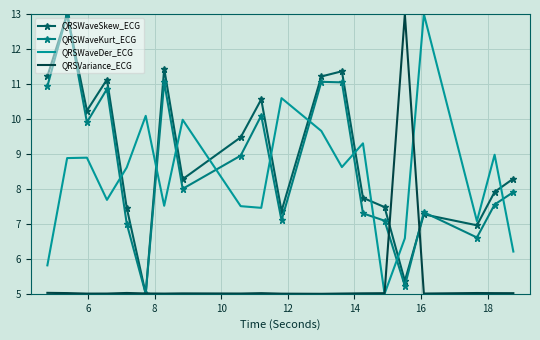

What is the maximum value shown in the chart?

13.0